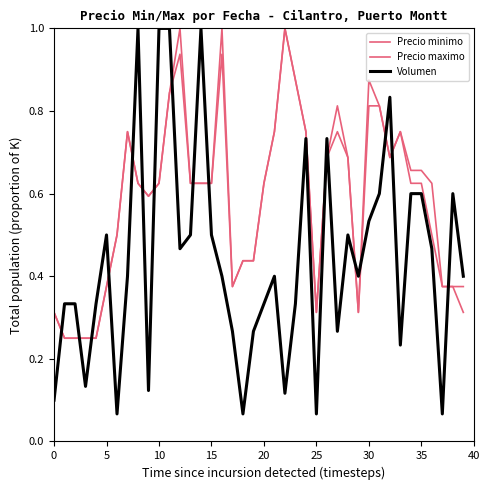

Reading left to right, transcribe all the data shown in this chart.

Precio minimo: 0.3	0.2	0.2	0.2	0.2	0.4	0.5	0.8	0.6	0.6	0.6	0.8	0.9	0.6	0.6	0.6	0.9	0.4	0.4	0.4	0.6	0.8	1.0	0.9	0.8	0.3	0.7	0.8	0.7	0.3	0.8	0.8	0.7	0.8	0.6	0.6	0.5	0.4	0.4	0.3
Precio maximo: 0.3	0.2	0.2	0.2	0.2	0.4	0.5	0.8	0.6	0.6	0.6	0.8	1.0	0.6	0.6	0.6	1.0	0.4	0.4	0.4	0.6	0.8	1.0	0.9	0.8	0.3	0.7	0.8	0.7	0.3	0.9	0.8	0.7	0.8	0.7	0.7	0.6	0.4	0.4	0.4
Volumen: 0.1	0.3	0.3	0.1	0.3	0.5	0.1	0.4	1.0	0.1	1.0	1.0	0.5	0.5	1.0	0.5	0.4	0.3	0.1	0.3	0.3	0.4	0.1	0.3	0.7	0.1	0.7	0.3	0.5	0.4	0.5	0.6	0.8	0.2	0.6	0.6	0.5	0.1	0.6	0.4